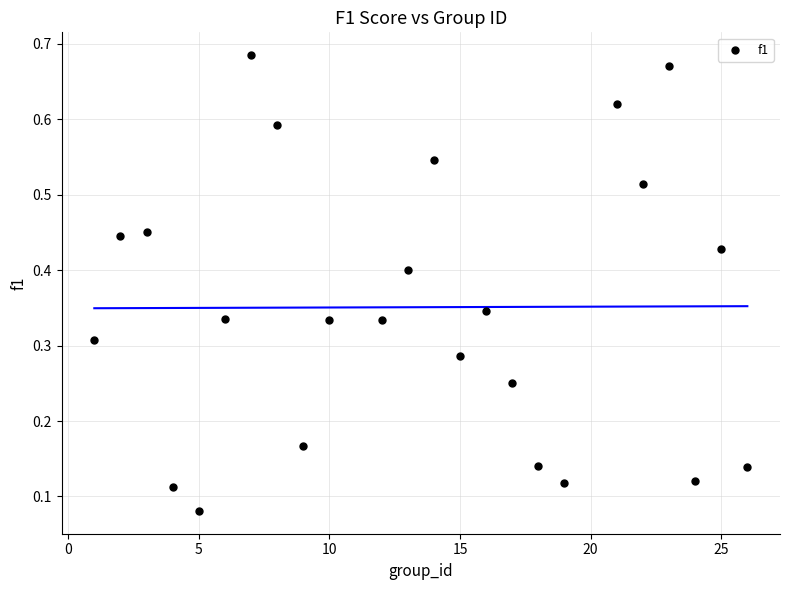

What is the range of X values (max minus min)?

25.0